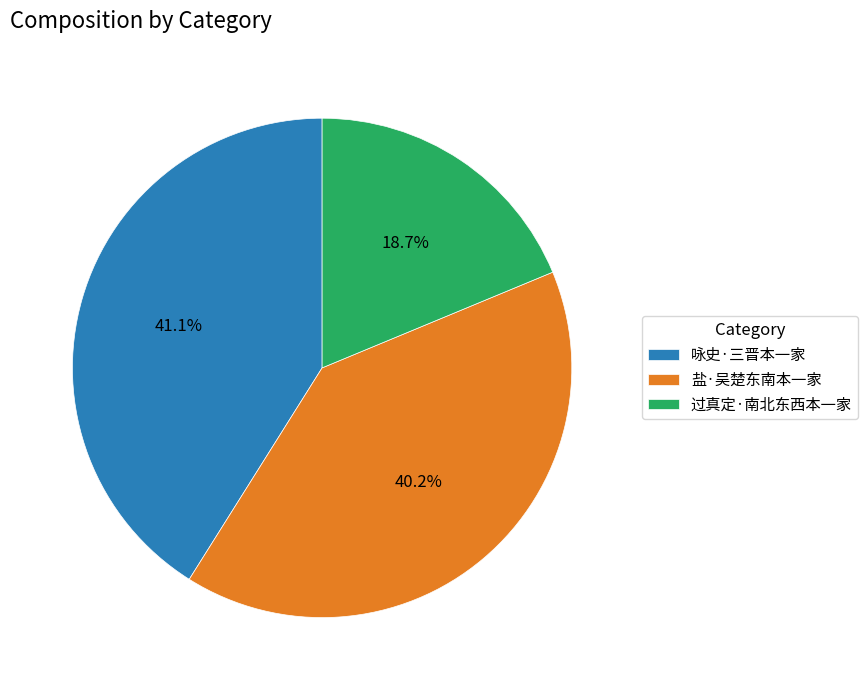

What percentage is the 盐·吴楚东南本一家 slice, to the nearest percent?

40%